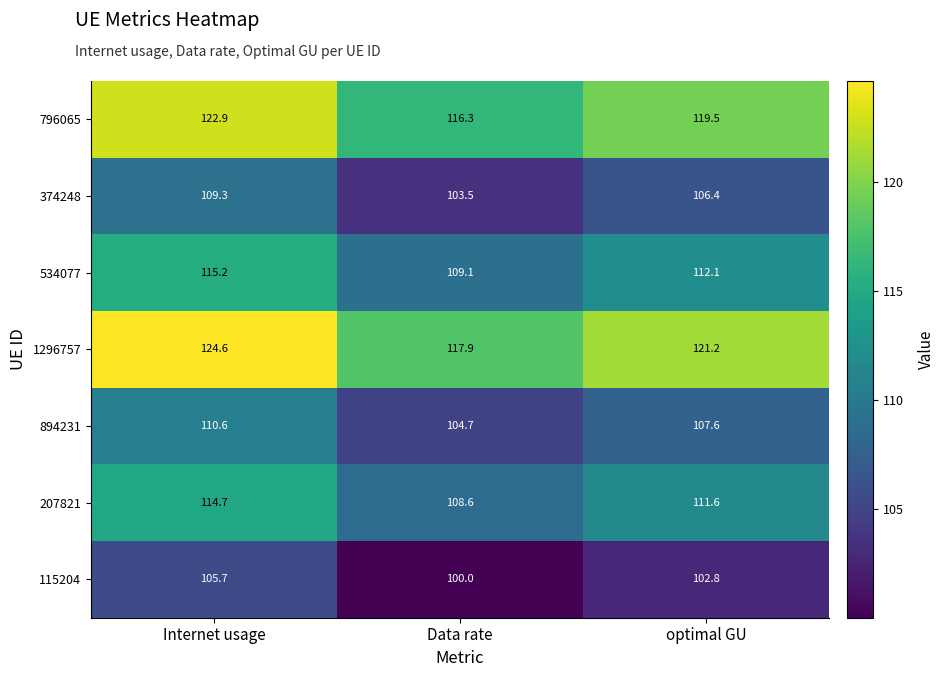

The value of 894231 at optimal GU is 107.6. True or false?

True